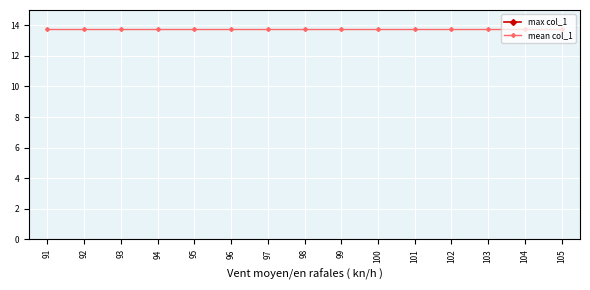

Which series changed the most between 91 and 104?

max col_1